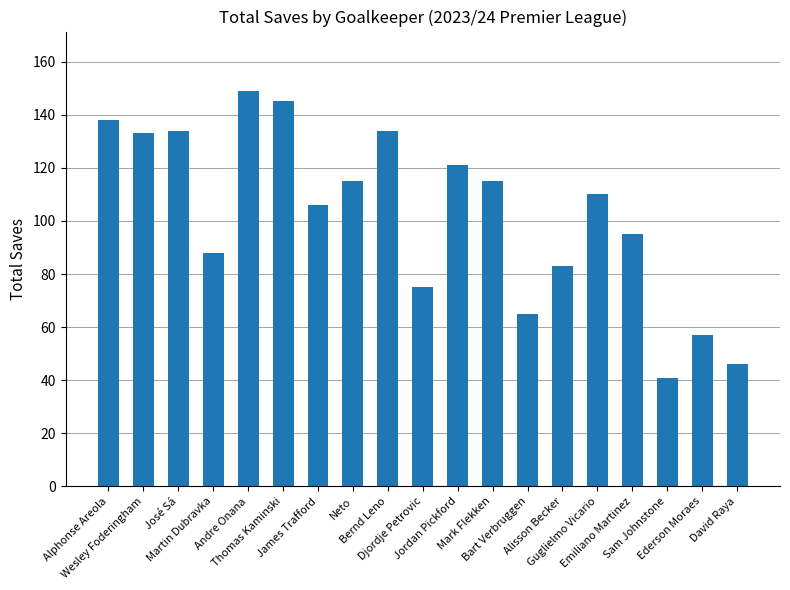

What is the sum of all values?

1950